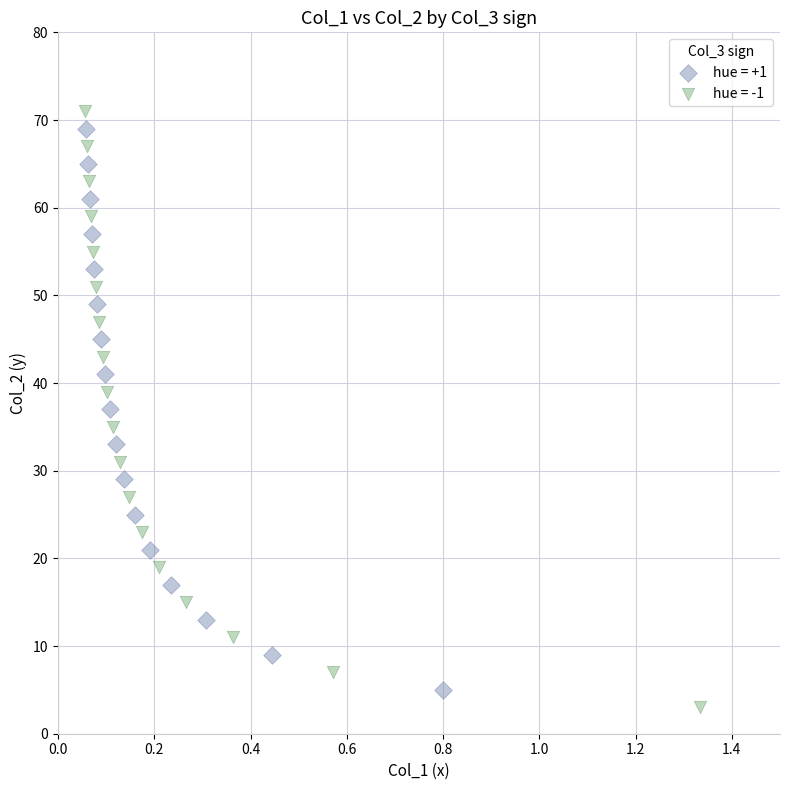

Which series has the widest spread of Y values?

hue = -1